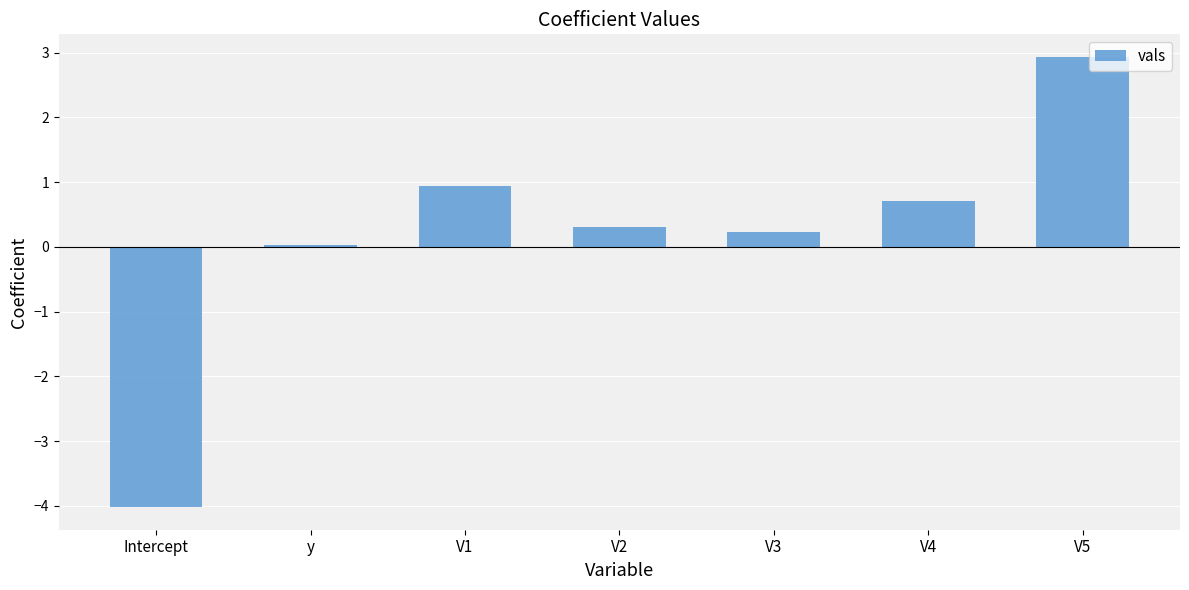

What is the sum of the values at V3 and V4?

1.0